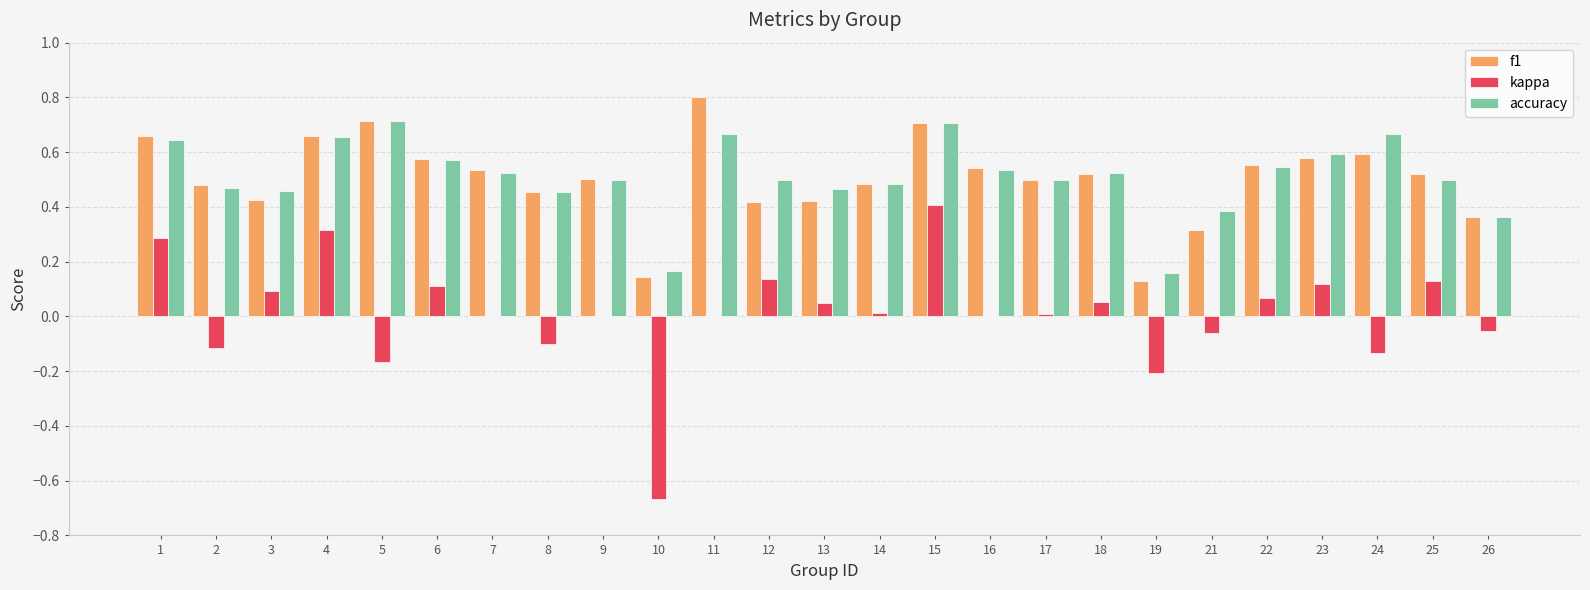

At which category is the sum across all series the highest?

15